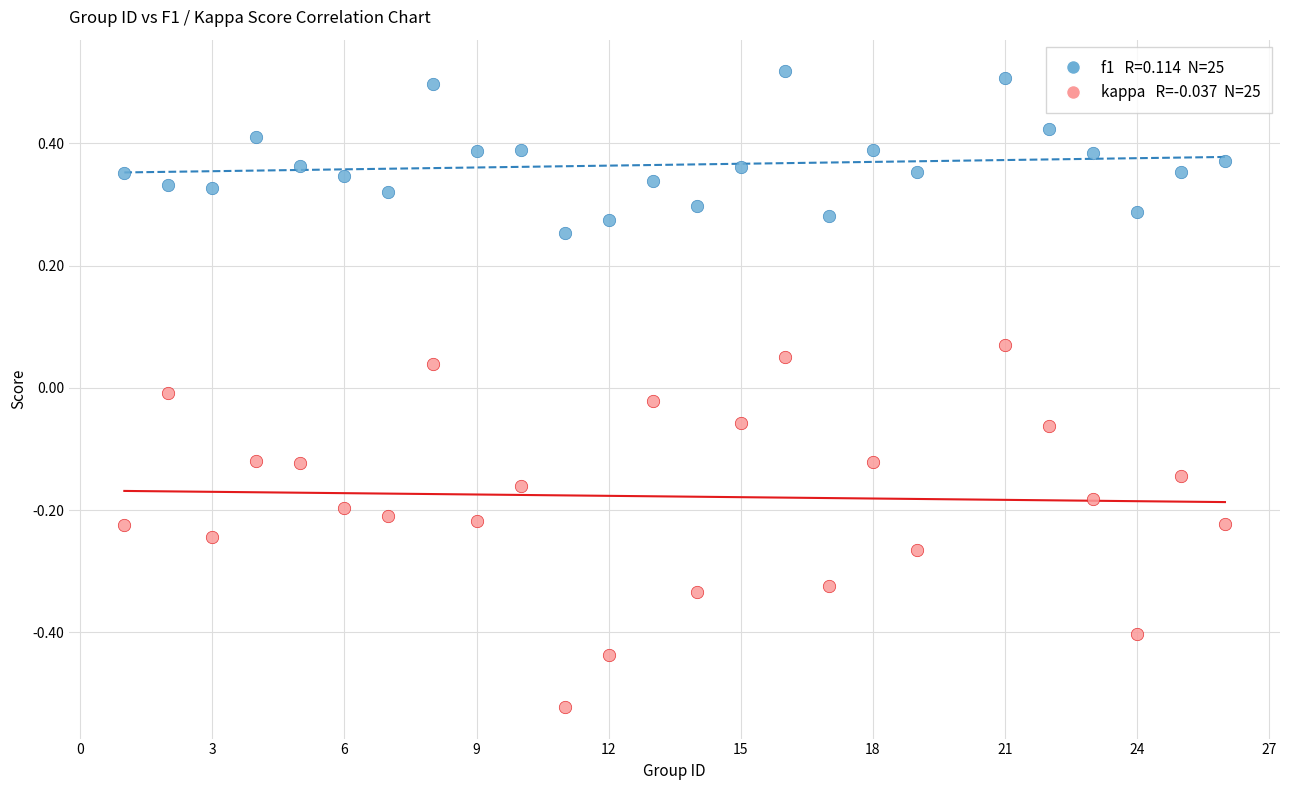

Across all data points, what is the range of X values (max minus min)?

25.0